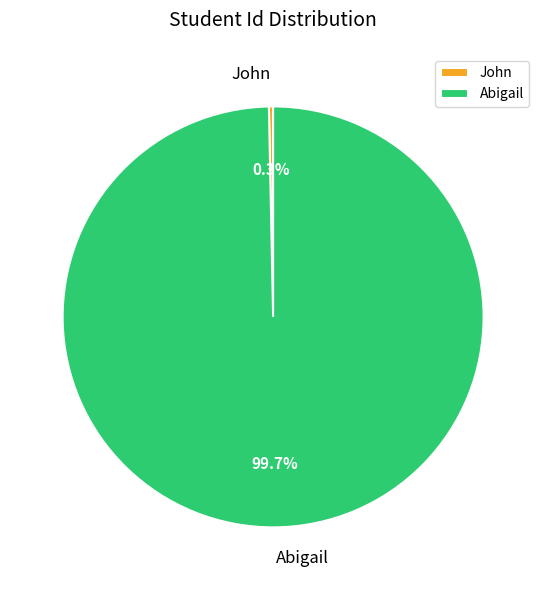

Combined, do John and Abigail account for over 50%?

Yes